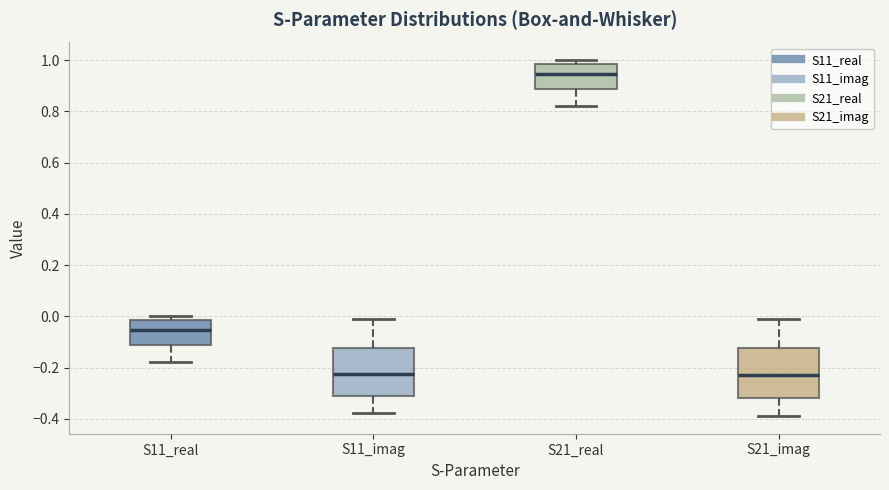

Reading left to right, transcribe this box plot: for each box, give where its median line is, the range the box spans, and where its two whiskers end, as read against the y-axis. The values are not printed on the chart, so give them approximately, as read against the axis.

S11_real: median -0.06, box -0.12 to -0.02, whiskers -0.18 to 0.00
S11_imag: median -0.22, box -0.30 to -0.12, whiskers -0.38 to -0.02
S21_real: median 0.94, box 0.88 to 0.98, whiskers 0.82 to 1.00
S21_imag: median -0.22, box -0.32 to -0.12, whiskers -0.38 to -0.02